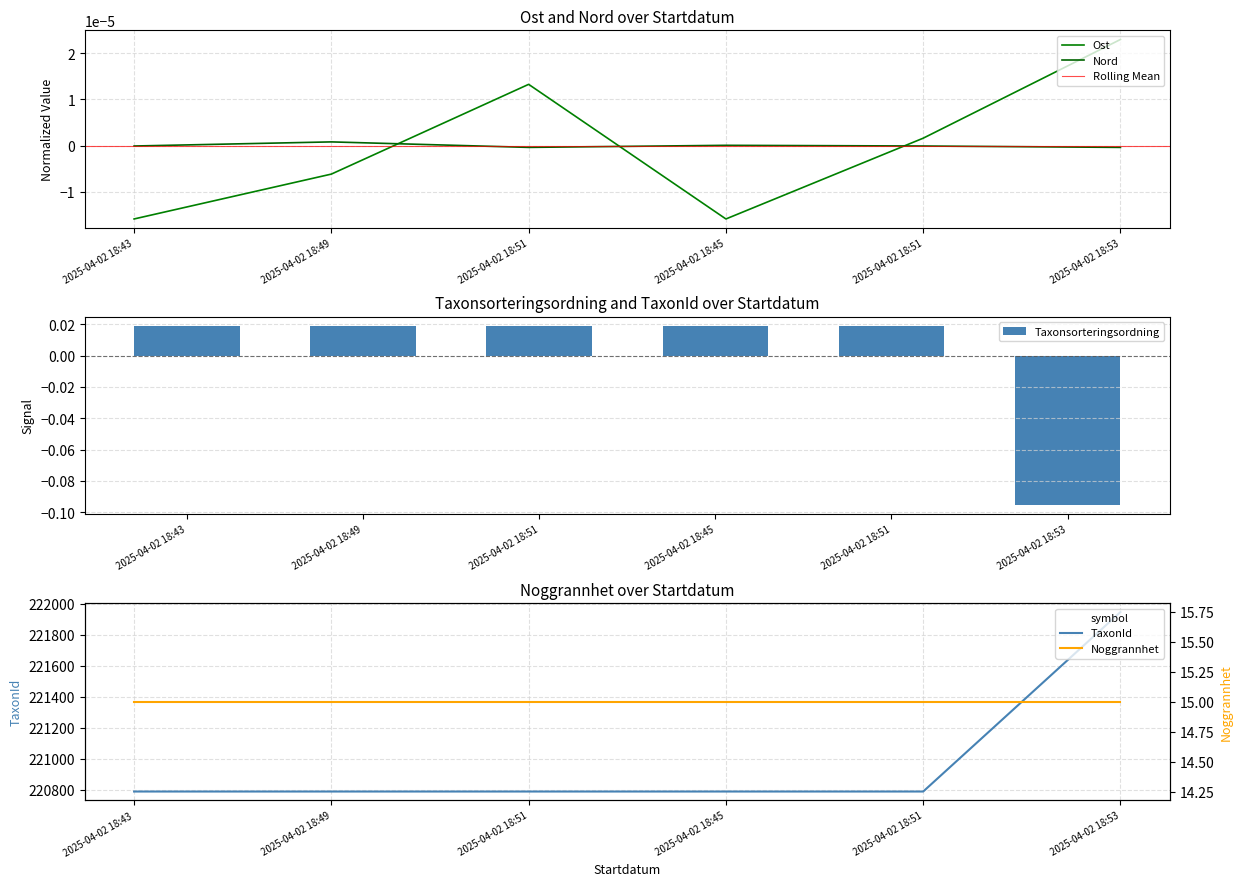

Count the number of categories in the chart.

6